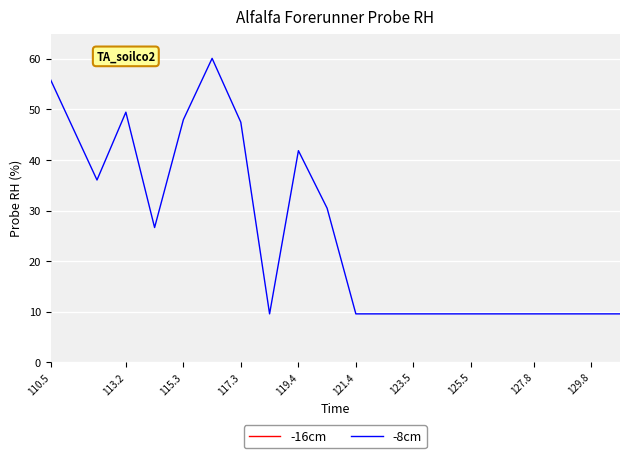

What is the minimum value for -8cm?

9.6